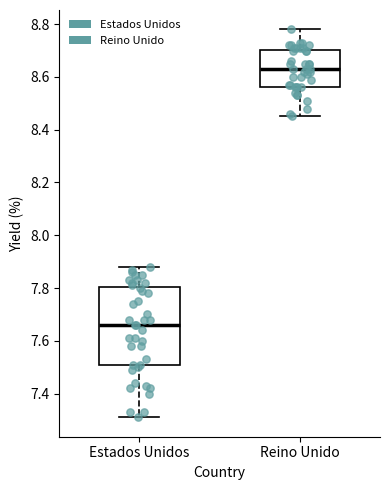

Where does the median line of the box for Estados Unidos sit on the y-axis? The values are not printed on the chart, so give them approximately, as read against the axis.

7.66